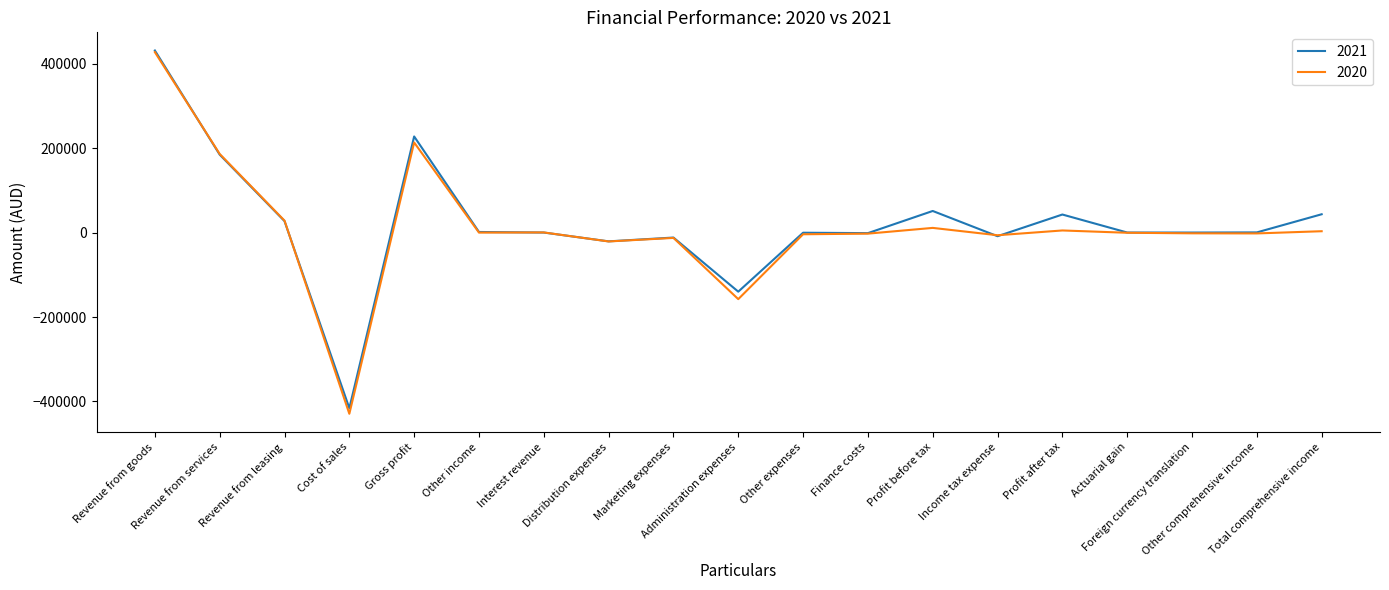

The 2021 series shows -28968 at Administration expenses. True or false?

False